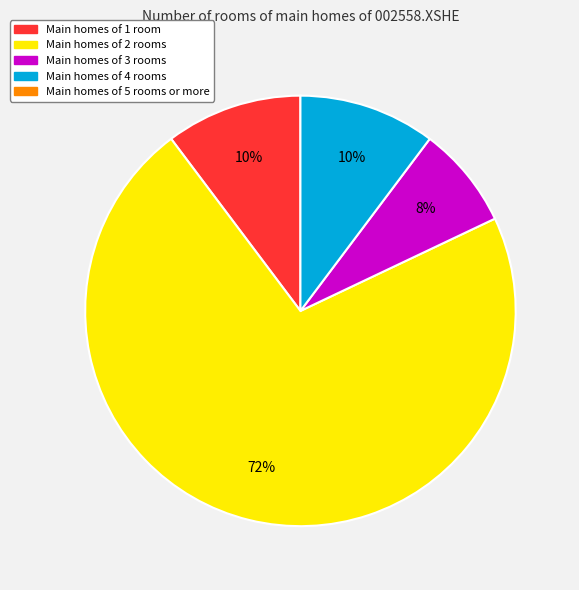

To the nearest percent, what is the average slice percentage?

25%